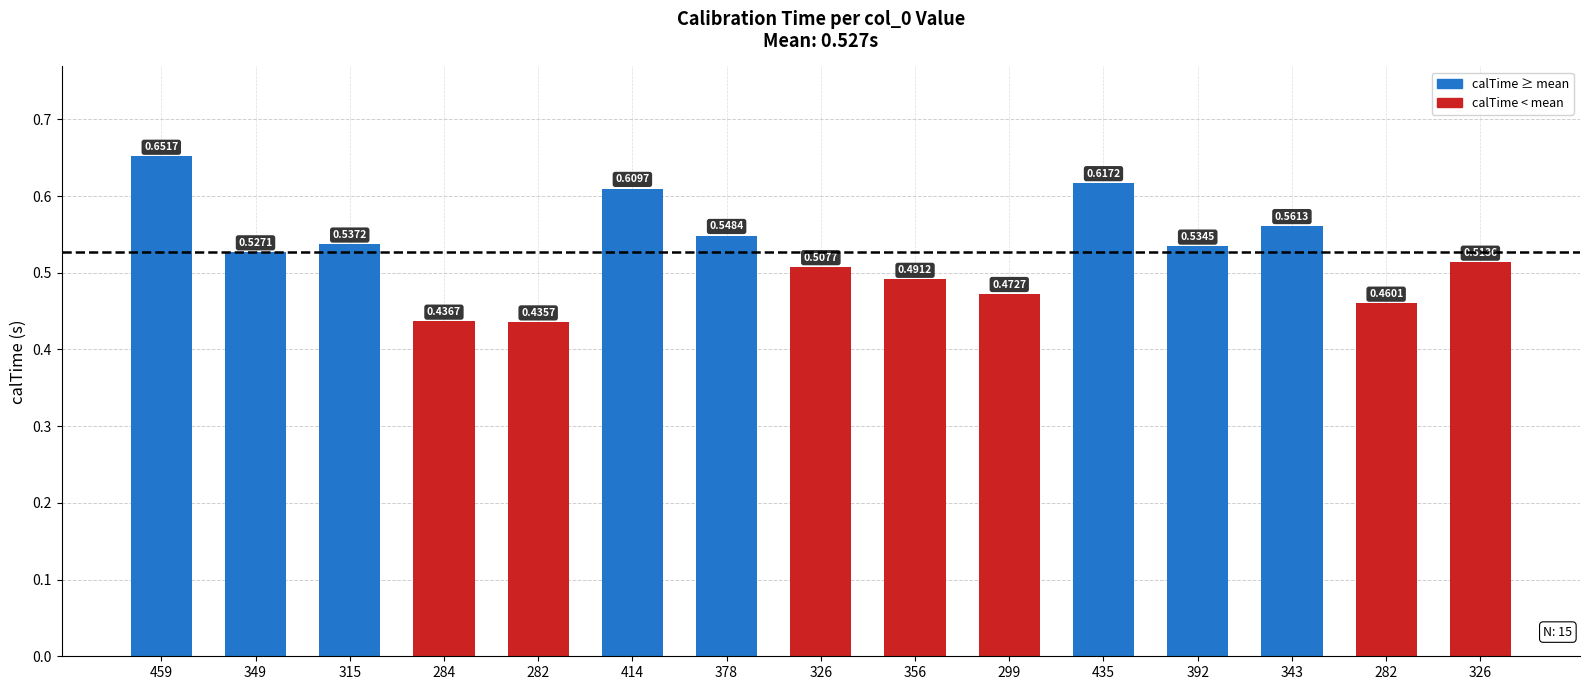

Reading left to right, extract all data points from this chart.

459=0.7	349=0.5	315=0.5	284=0.4	282=0.4	414=0.6	378=0.5	326=0.5	356=0.5	299=0.5	435=0.6	392=0.5	343=0.6	282=0.5	326=0.5